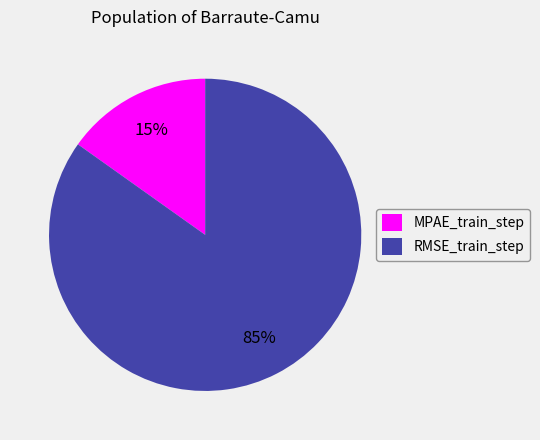

How many segments does this pie chart have?

2